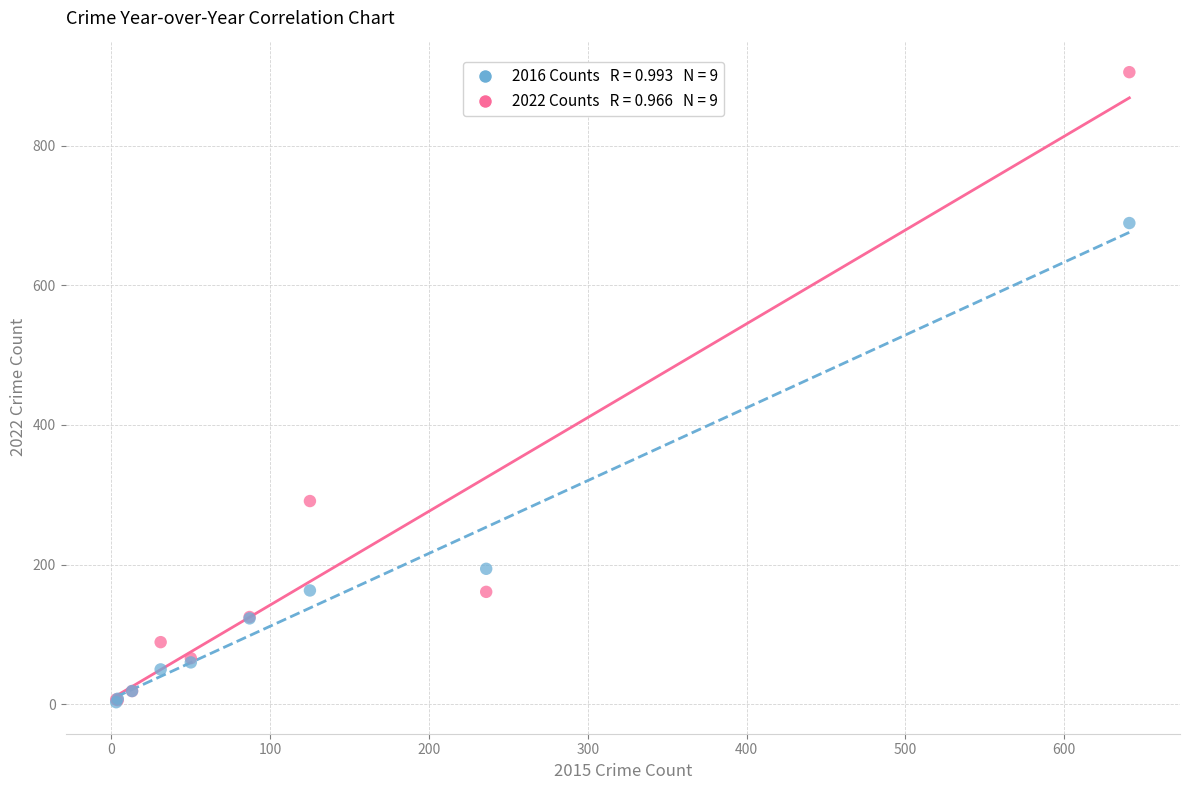

Across all series, what Y value is closest to 454?

291